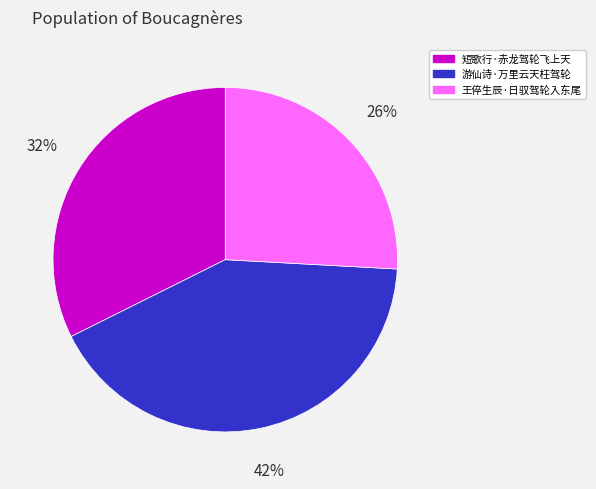

Is 短歌行·赤龙驾轮飞上天 the majority of the pie?

No